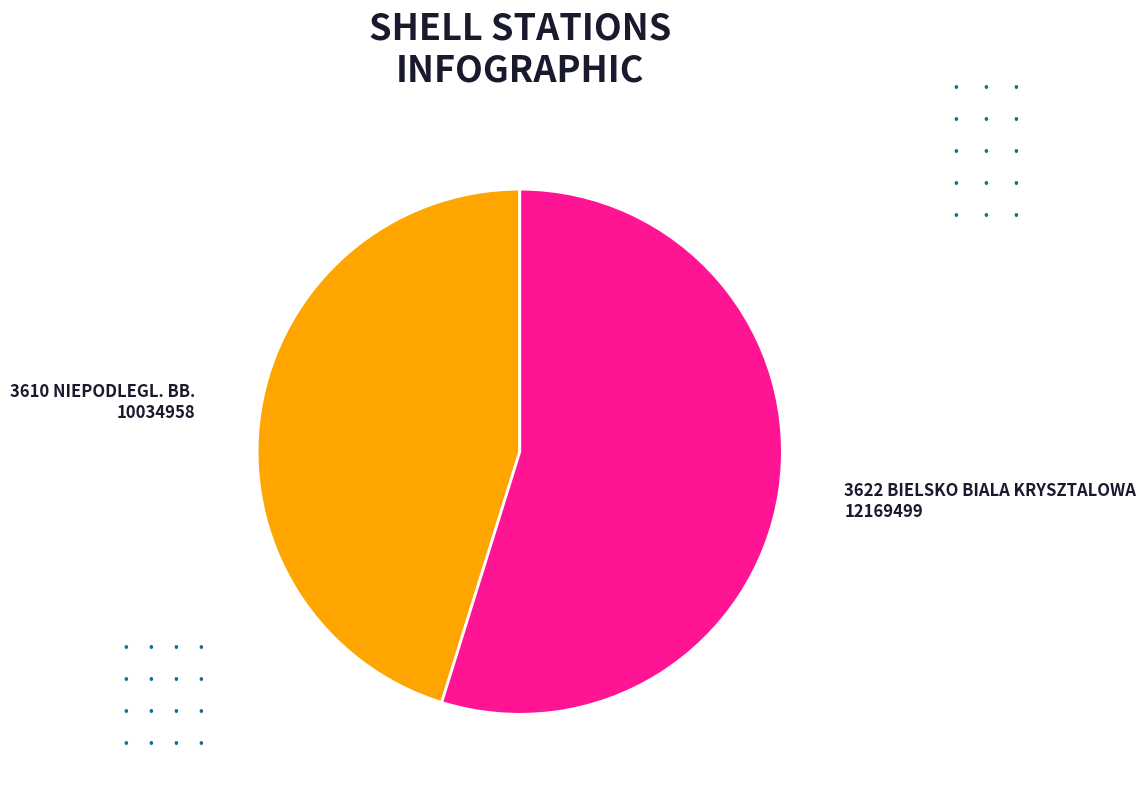

Combined, do 3610 NIEPODLEGL. BB. and 3622 BIELSKO BIALA KRYSZTALOWA account for over 50%?

Yes